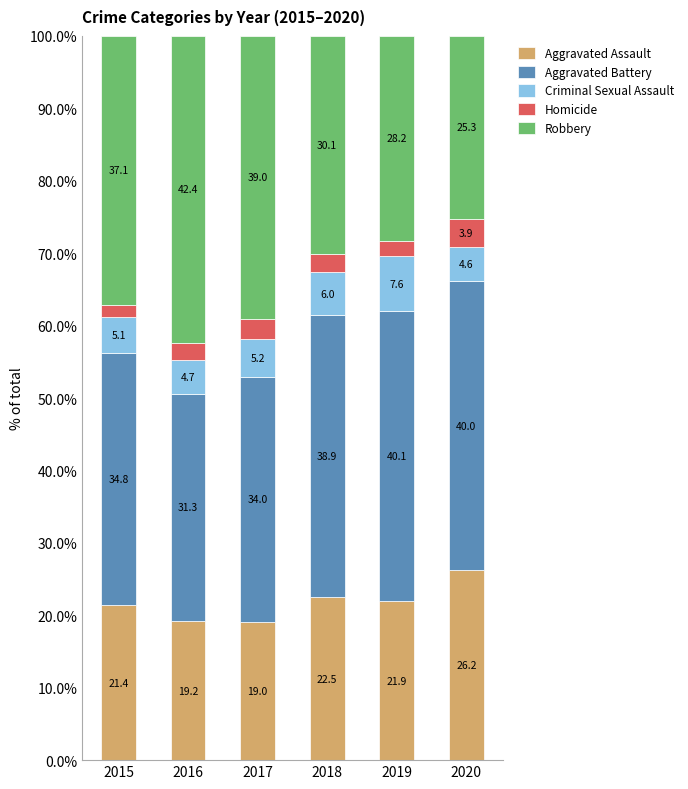

What is the total value across all series at 2016?

100.0